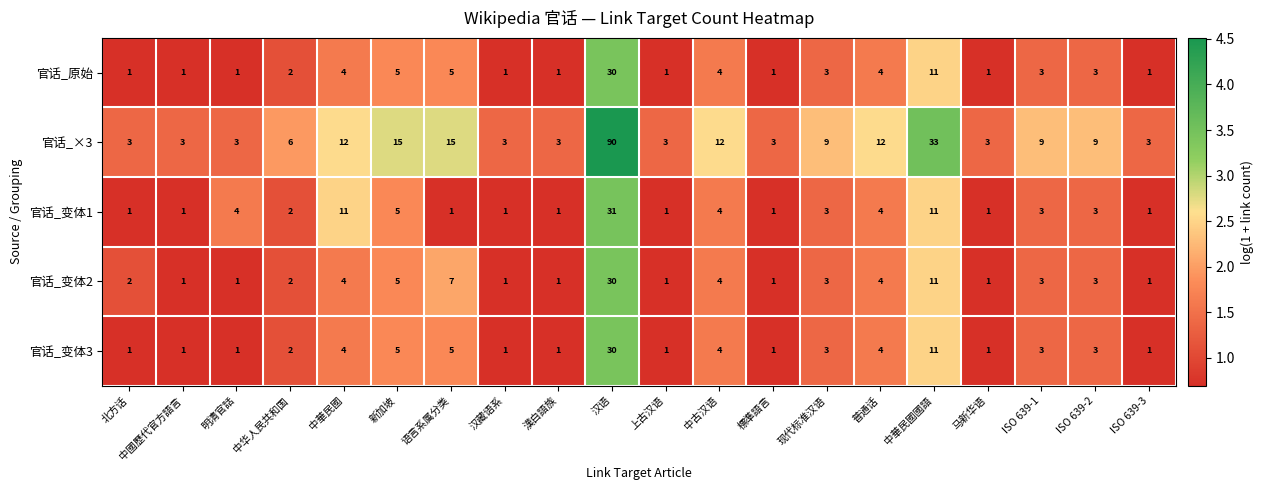

The value of 官话_×3 at 標準語言 is 3. True or false?

True